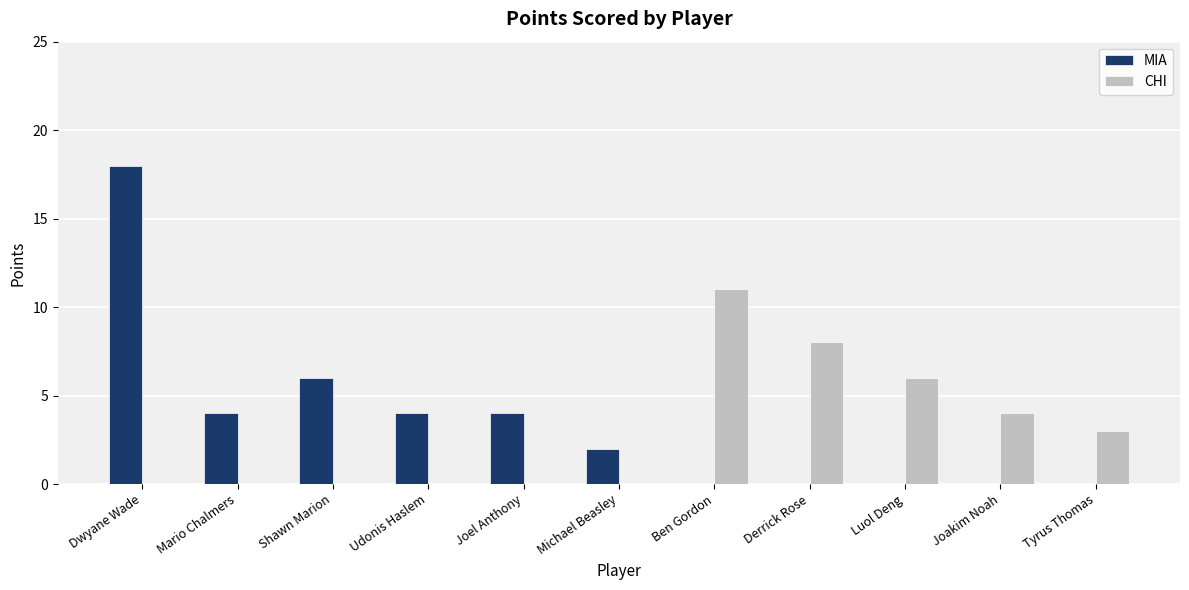

The CHI series shows 4 at Joakim Noah. True or false?

True